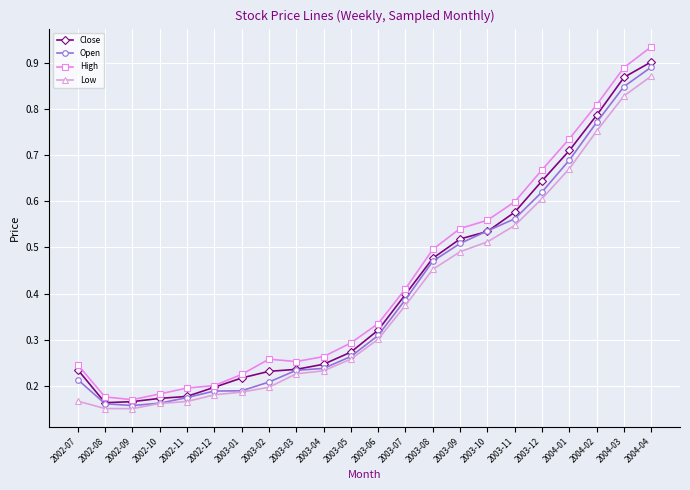

Which series has the largest range (max minus min)?

High